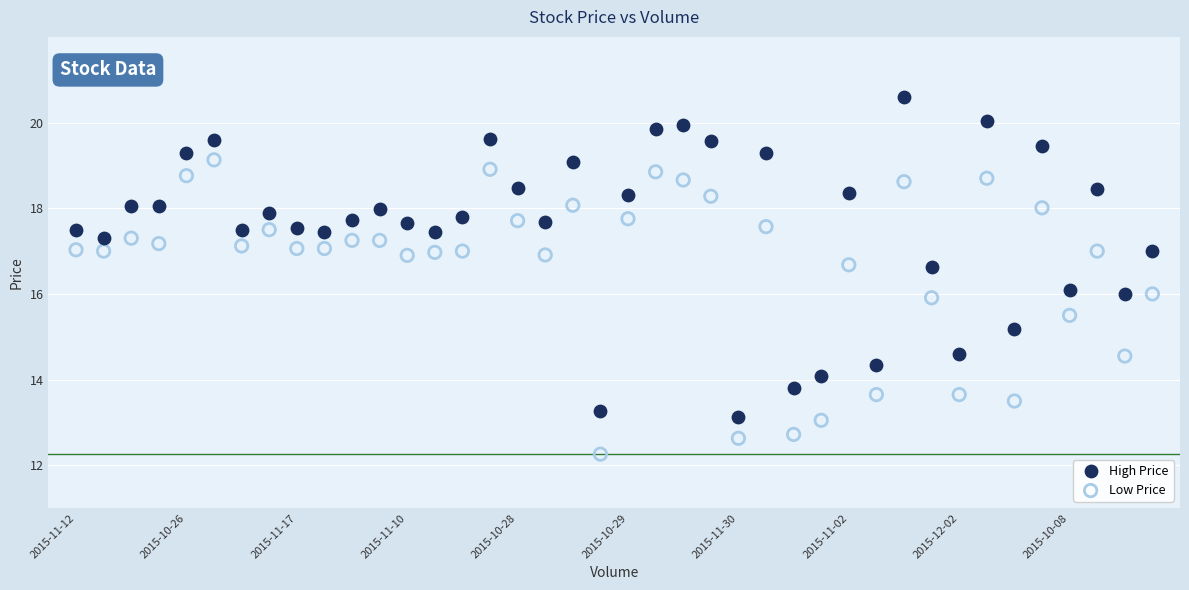

Which series contains the lowest Y value?

Low Price